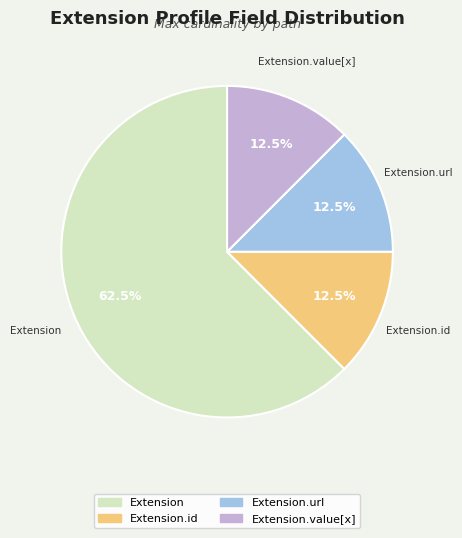

Count the number of slices in the pie.

4